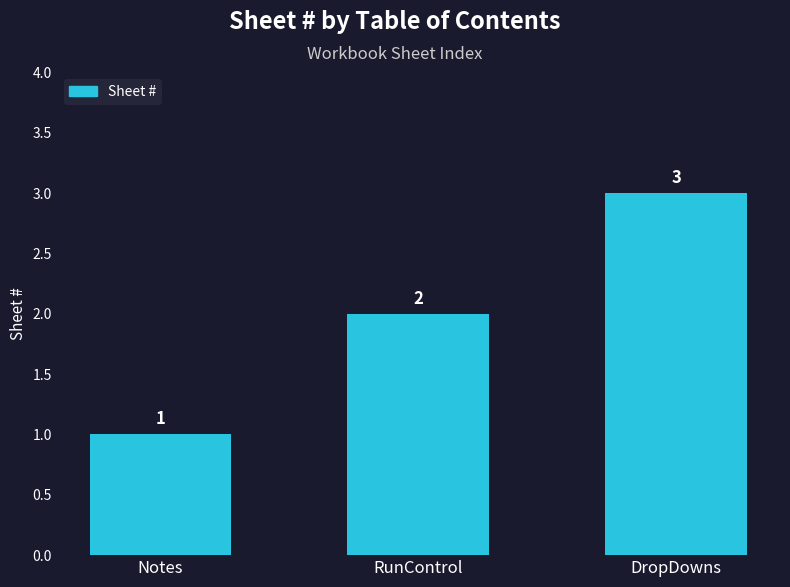

What is the change in value from Notes to RunControl?

+1